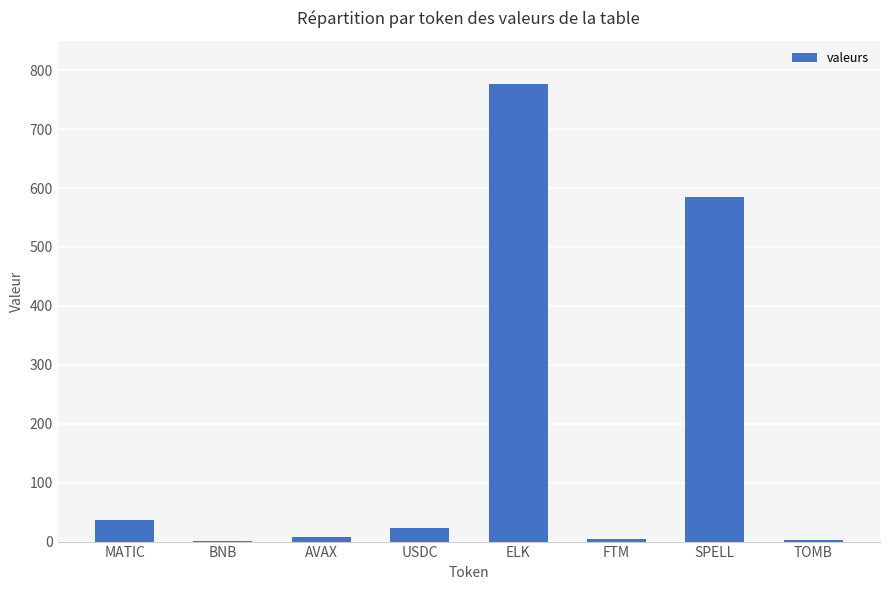

At which category does the chart reach its peak across all series?

ELK